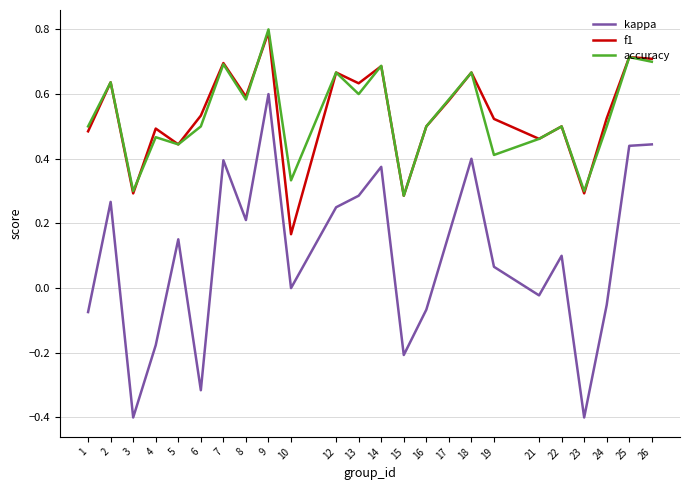

True or false: accuracy has a value of 0.3 at 10.

True